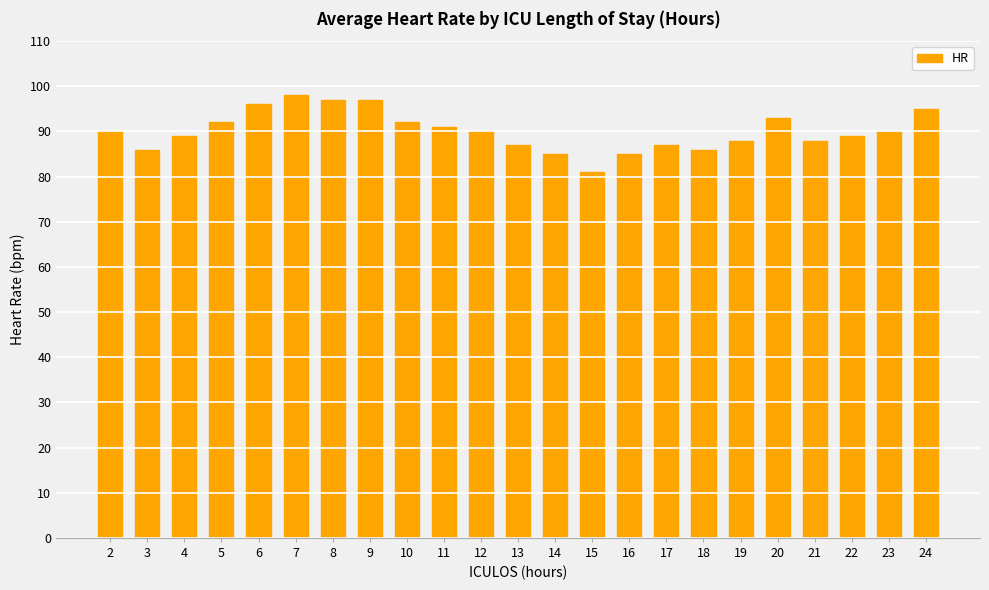

Reading left to right, transcribe all the data shown in this chart.

2=90	3=86	4=89	5=92	6=96	7=98	8=97	9=97	10=92	11=91	12=90	13=87	14=85	15=81	16=85	17=87	18=86	19=88	20=93	21=88	22=89	23=90	24=95